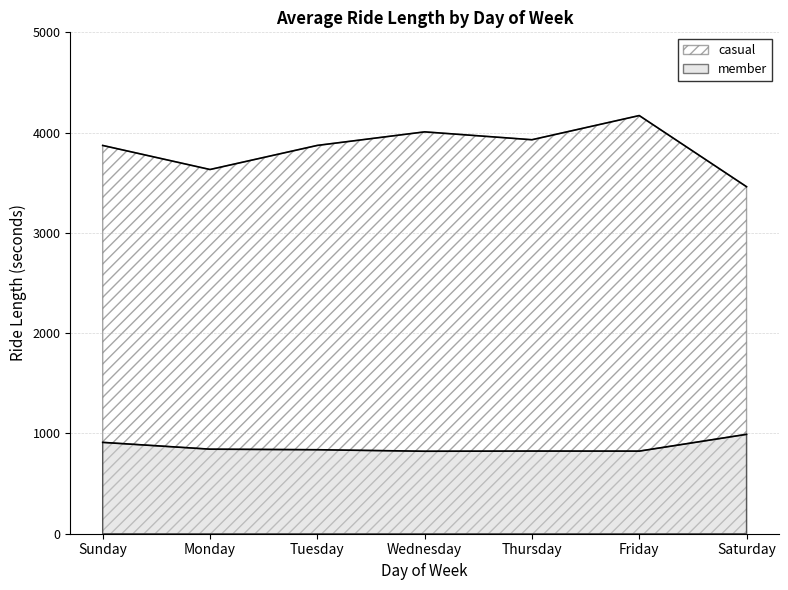

True or false: member and casual cross at least once.

False